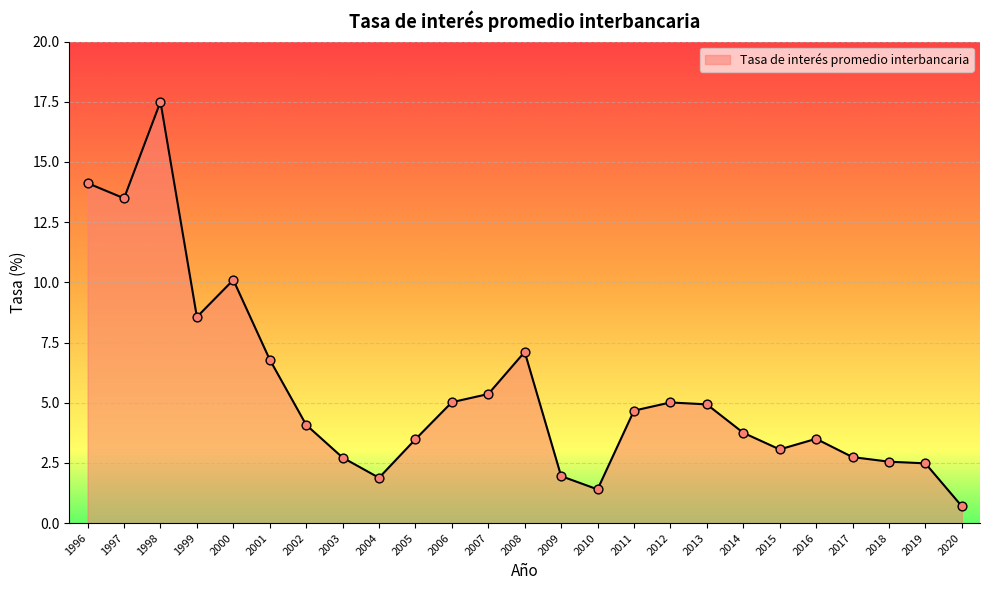

Between 2012 and 2018, which is larger?

2012